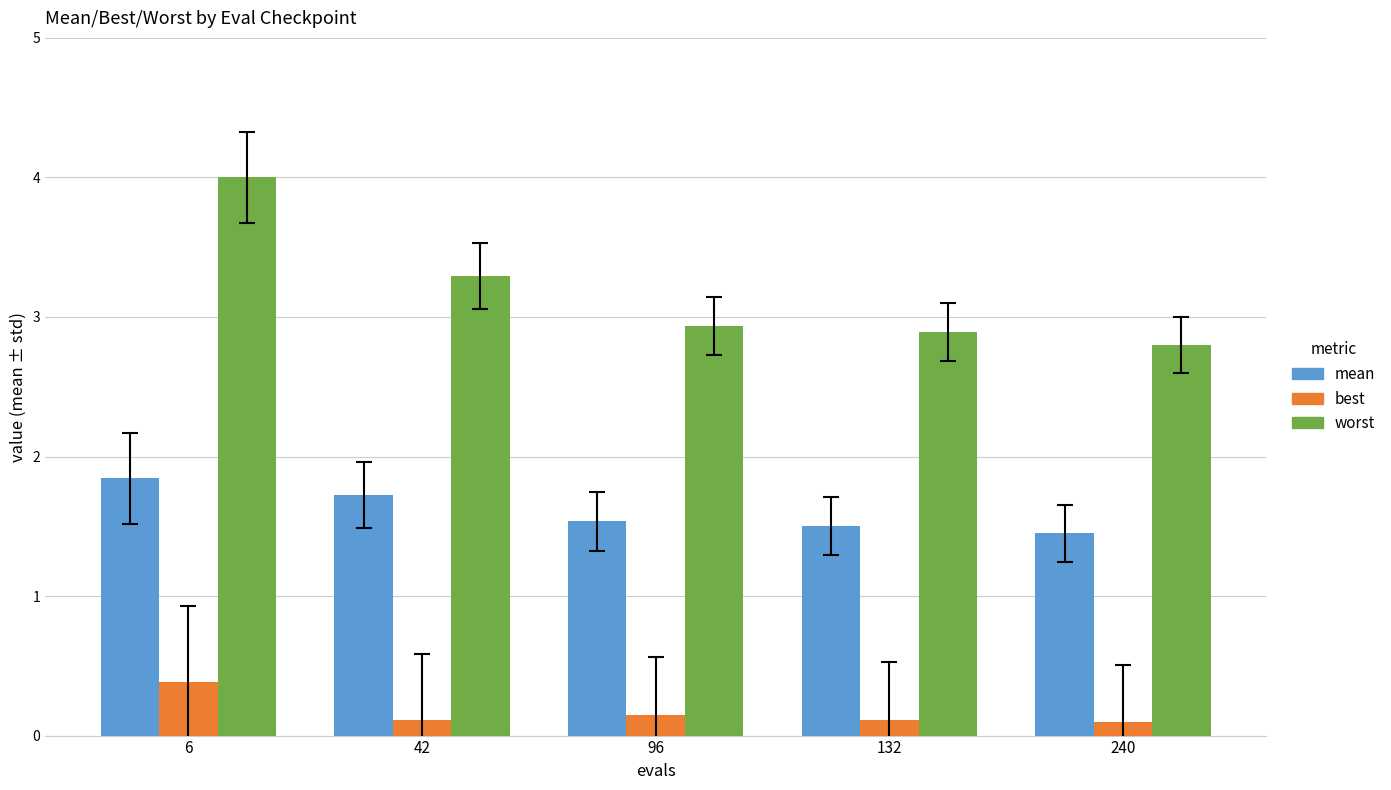

What is the sum of the best values at 96 and 6?

0.5